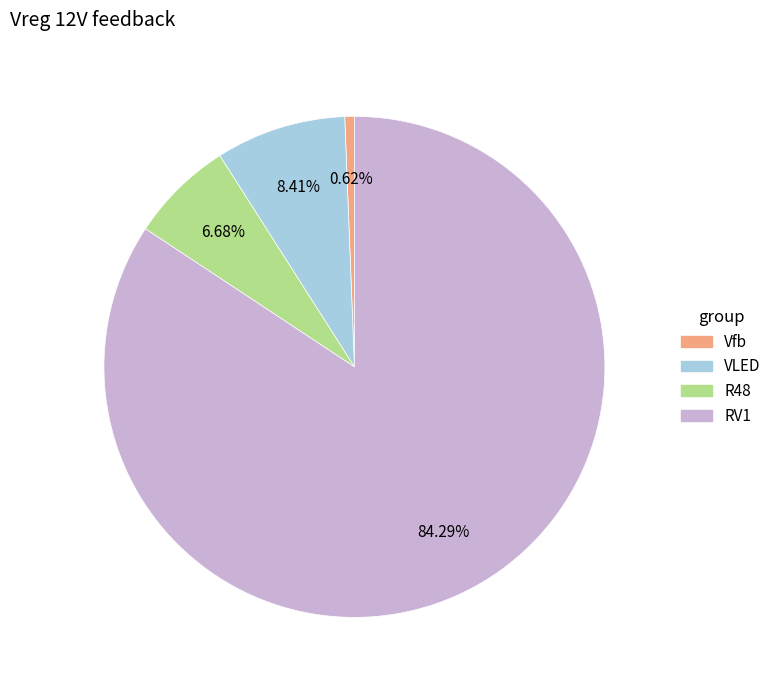

Is it true that VLED is 8% of the pie?

True